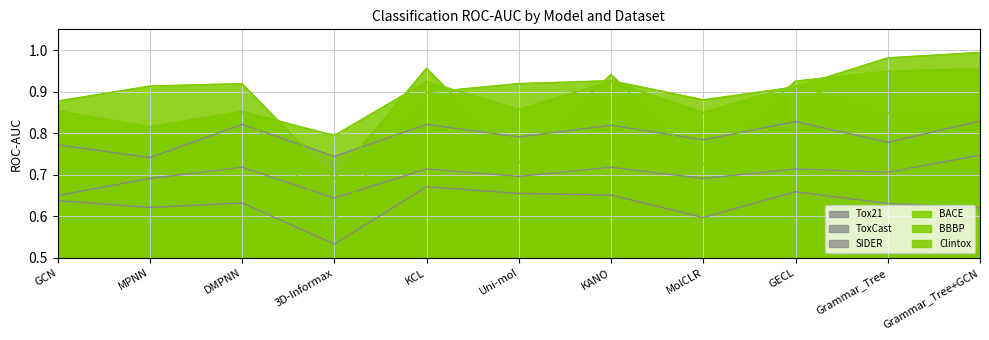

How many intersections are there between BBBP and Clintox?

5